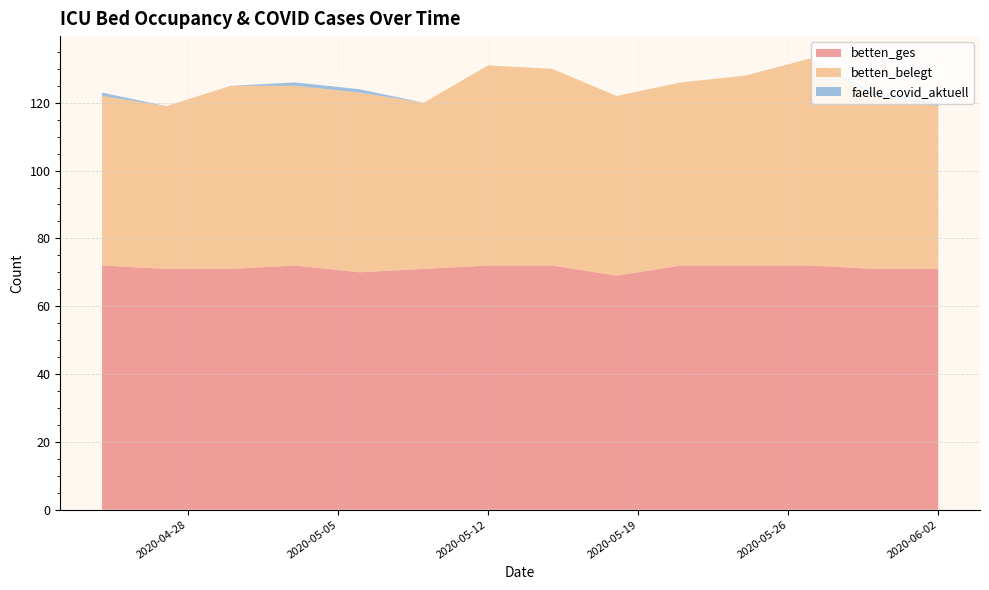

Reading left to right, what are all the values shown in this chart?

betten_ges: 72	71	71	72	70	71	72	72	69	72	72	72	71	71
betten_belegt: 50	48	54	53	53	49	59	58	53	54	56	61	51	48
faelle_covid_aktuell: 1	0	0	1	1	0	0	0	0	0	0	0	1	1